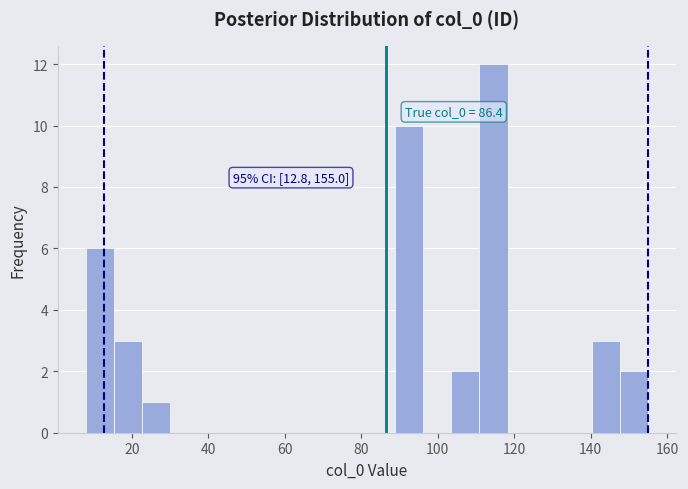

Around what value on the x-axis is the tallest bar? Give the approximate position of its centre, as read against the axis.

114